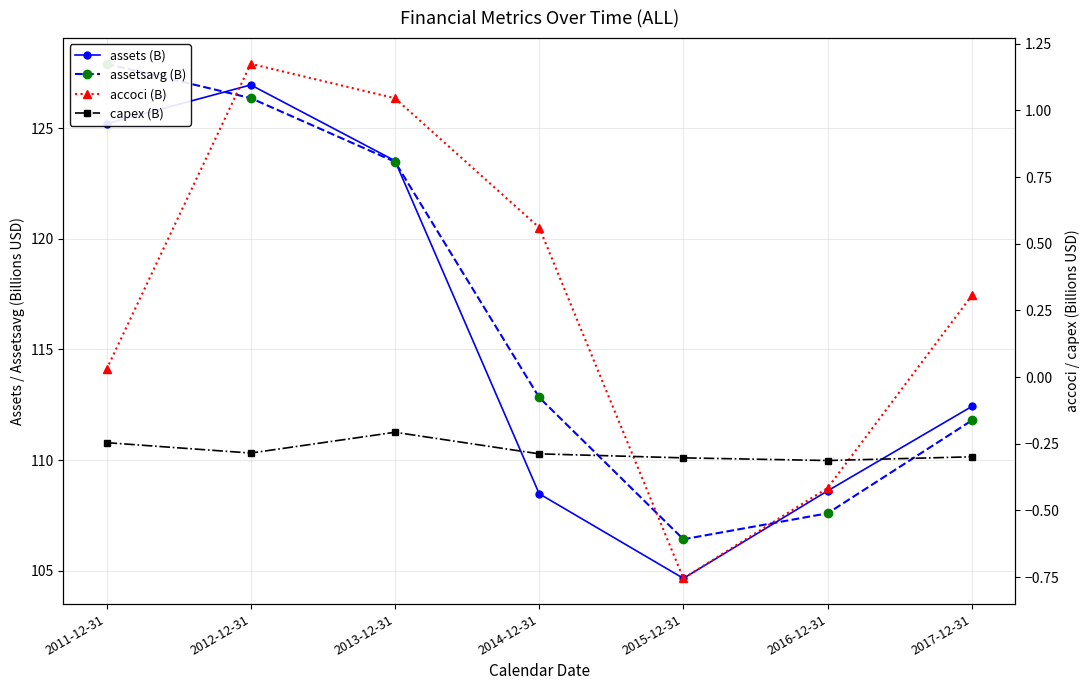

Reading left to right, transcribe all the data shown in this chart.

assets (B): 2011-12-31=125.2	2012-12-31=126.9	2013-12-31=123.5	2014-12-31=108.5	2015-12-31=104.7	2016-12-31=108.6	2017-12-31=112.4
assetsavg (B): 2011-12-31=127.9	2012-12-31=126.4	2013-12-31=123.5	2014-12-31=112.8	2015-12-31=106.4	2016-12-31=107.6	2017-12-31=111.8
accoci (B): 2011-12-31=0.0	2012-12-31=1.2	2013-12-31=1.0	2014-12-31=0.6	2015-12-31=-0.8	2016-12-31=-0.4	2017-12-31=0.3
capex (B): 2011-12-31=-0.2	2012-12-31=-0.3	2013-12-31=-0.2	2014-12-31=-0.3	2015-12-31=-0.3	2016-12-31=-0.3	2017-12-31=-0.3